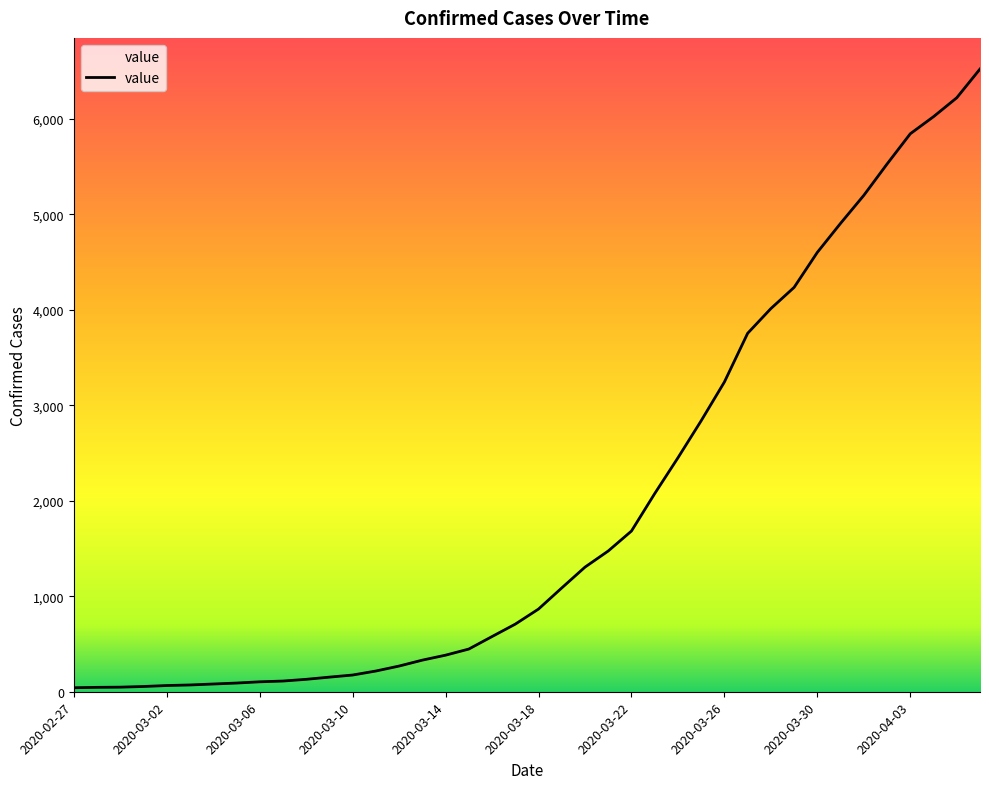

What is the greatest value displayed?

6522